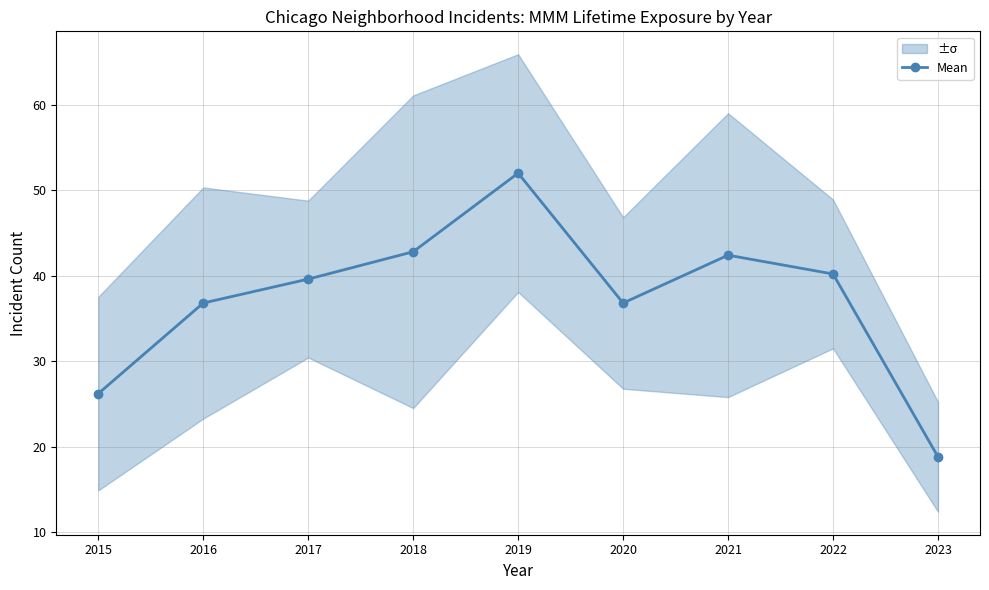

Which label corresponds to the largest value in the chart?

2019